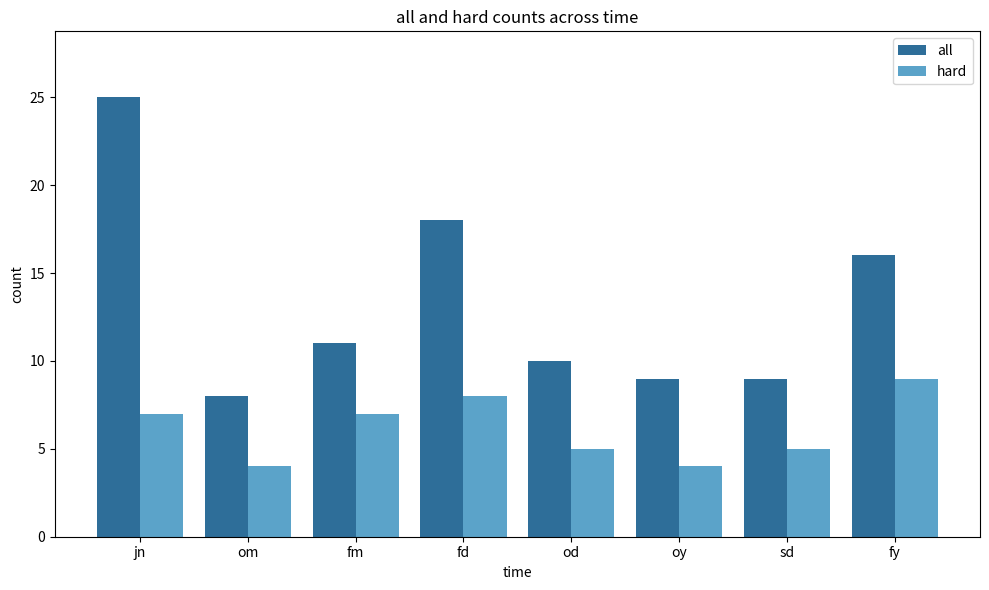

Which series has the largest total across all categories?

all